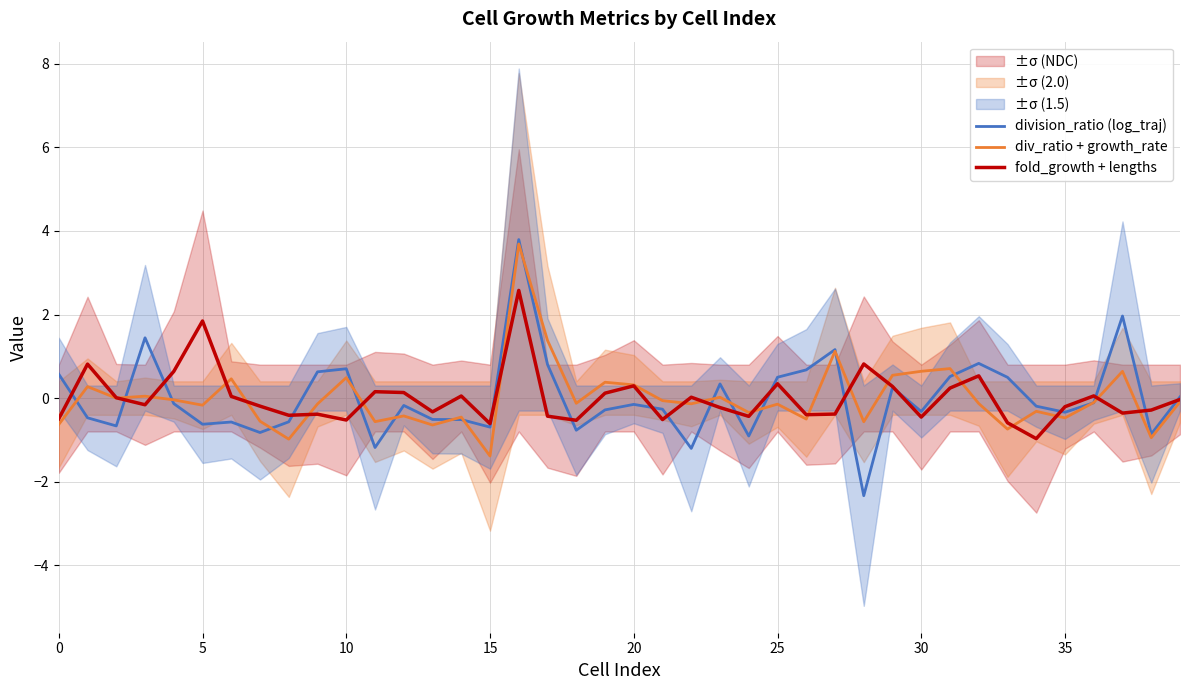

Is it true that div_ratio + growth_rate equals 1.1 at 30?

False